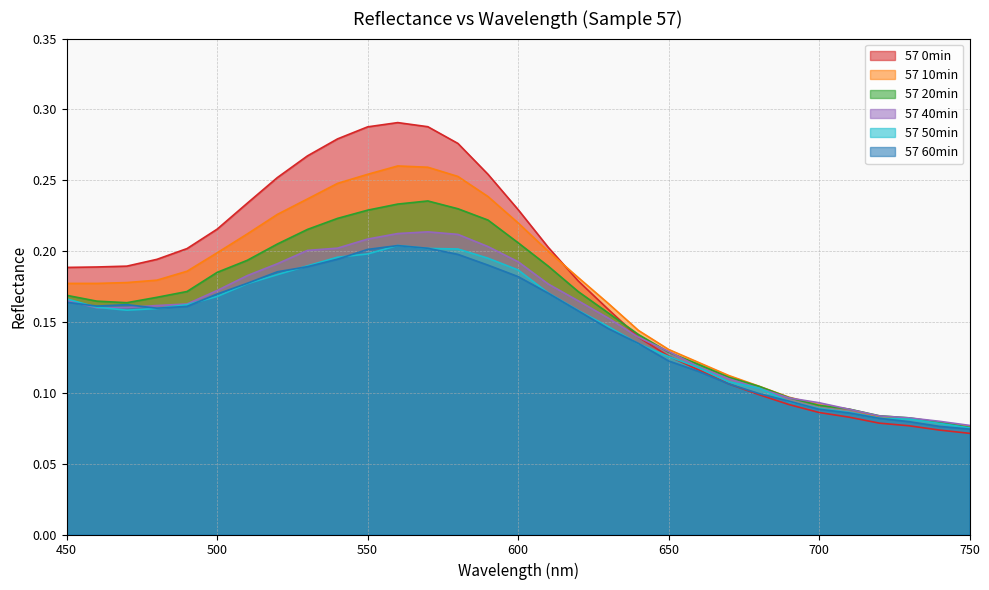

Reading right to left, transcribe all the data shown in this chart.

57 0min: 750=0.1	740=0.1	730=0.1	720=0.1	710=0.1	700=0.1	690=0.1	680=0.1	670=0.1	660=0.1	650=0.1	640=0.1	630=0.2	620=0.2	610=0.2	600=0.2	590=0.3	580=0.3	570=0.3	560=0.3	550=0.3	540=0.3	530=0.3	520=0.3	510=0.2	500=0.2	490=0.2	480=0.2	470=0.2	460=0.2	450=0.2
57 10min: 750=0.1	740=0.1	730=0.1	720=0.1	710=0.1	700=0.1	690=0.1	680=0.1	670=0.1	660=0.1	650=0.1	640=0.1	630=0.2	620=0.2	610=0.2	600=0.2	590=0.2	580=0.3	570=0.3	560=0.3	550=0.3	540=0.2	530=0.2	520=0.2	510=0.2	500=0.2	490=0.2	480=0.2	470=0.2	460=0.2	450=0.2
57 20min: 750=0.1	740=0.1	730=0.1	720=0.1	710=0.1	700=0.1	690=0.1	680=0.1	670=0.1	660=0.1	650=0.1	640=0.1	630=0.2	620=0.2	610=0.2	600=0.2	590=0.2	580=0.2	570=0.2	560=0.2	550=0.2	540=0.2	530=0.2	520=0.2	510=0.2	500=0.2	490=0.2	480=0.2	470=0.2	460=0.2	450=0.2
57 40min: 750=0.1	740=0.1	730=0.1	720=0.1	710=0.1	700=0.1	690=0.1	680=0.1	670=0.1	660=0.1	650=0.1	640=0.1	630=0.2	620=0.2	610=0.2	600=0.2	590=0.2	580=0.2	570=0.2	560=0.2	550=0.2	540=0.2	530=0.2	520=0.2	510=0.2	500=0.2	490=0.2	480=0.2	470=0.2	460=0.2	450=0.2
57 50min: 750=0.1	740=0.1	730=0.1	720=0.1	710=0.1	700=0.1	690=0.1	680=0.1	670=0.1	660=0.1	650=0.1	640=0.1	630=0.1	620=0.2	610=0.2	600=0.2	590=0.2	580=0.2	570=0.2	560=0.2	550=0.2	540=0.2	530=0.2	520=0.2	510=0.2	500=0.2	490=0.2	480=0.2	470=0.2	460=0.2	450=0.2
57 60min: 750=0.1	740=0.1	730=0.1	720=0.1	710=0.1	700=0.1	690=0.1	680=0.1	670=0.1	660=0.1	650=0.1	640=0.1	630=0.1	620=0.2	610=0.2	600=0.2	590=0.2	580=0.2	570=0.2	560=0.2	550=0.2	540=0.2	530=0.2	520=0.2	510=0.2	500=0.2	490=0.2	480=0.2	470=0.2	460=0.2	450=0.2